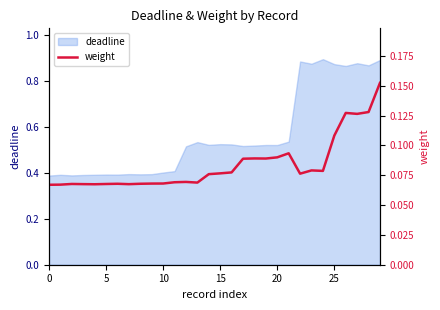

What is the minimum value shown in the chart?

0.1